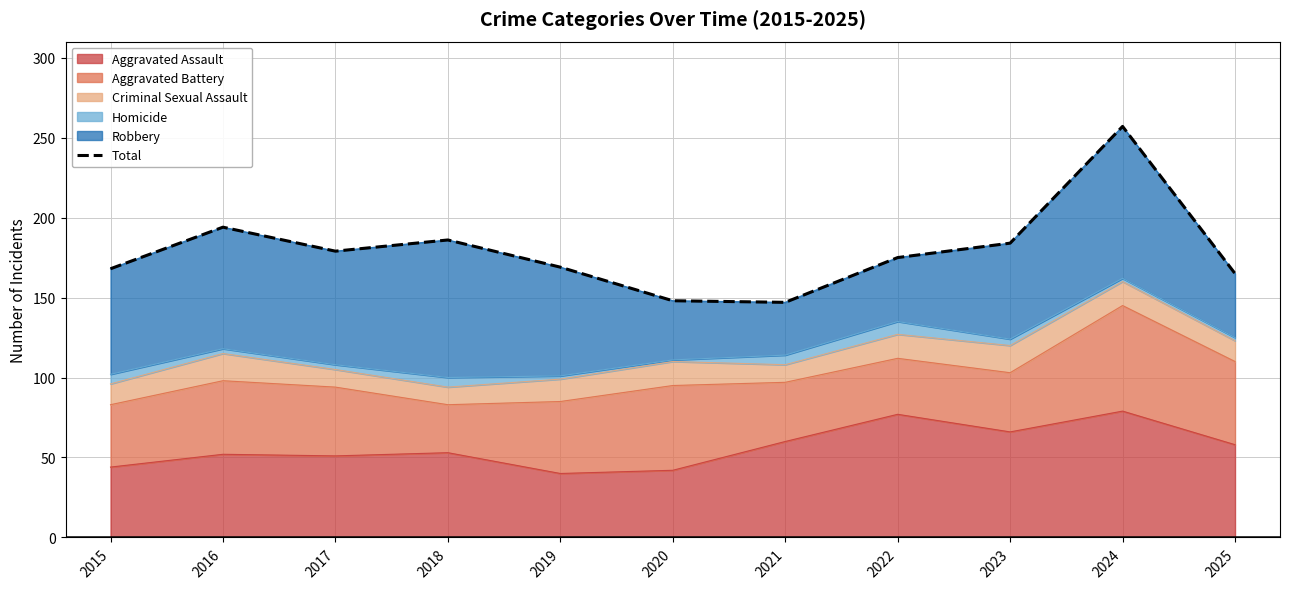

The chart shows a value of 48 at 2018. True or false?

False